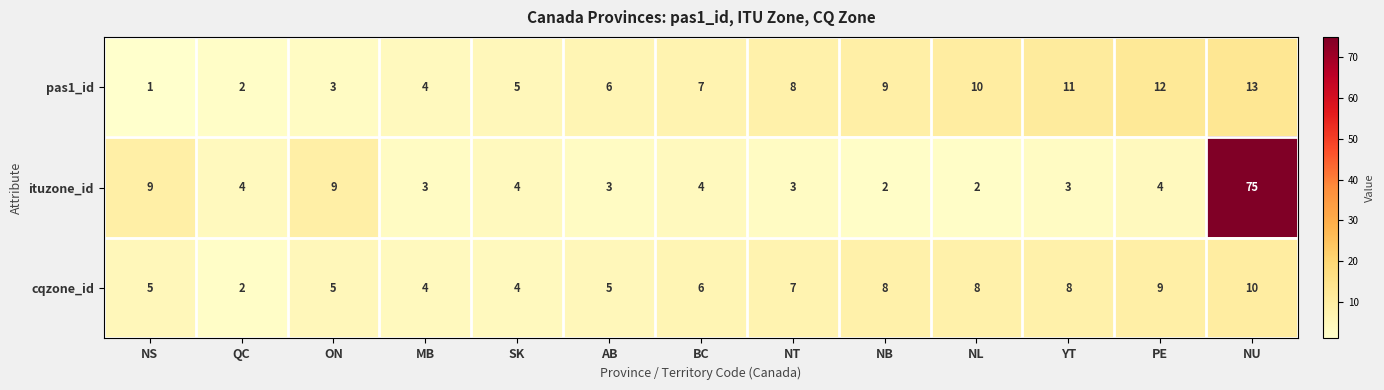

Which series has the largest total across all categories?

ituzone_id